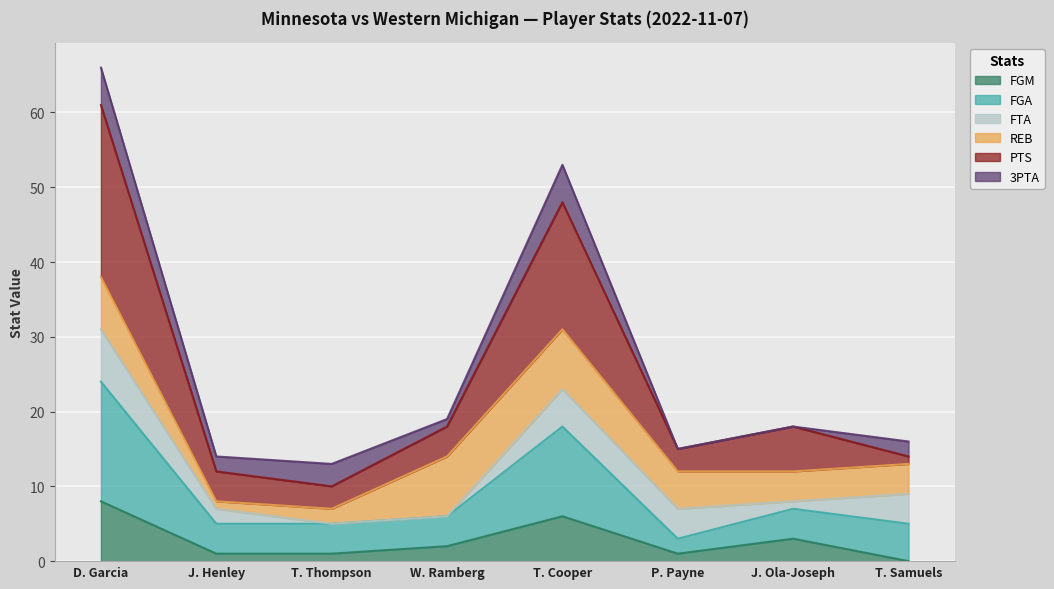

What is the average value of the FGM series?

3